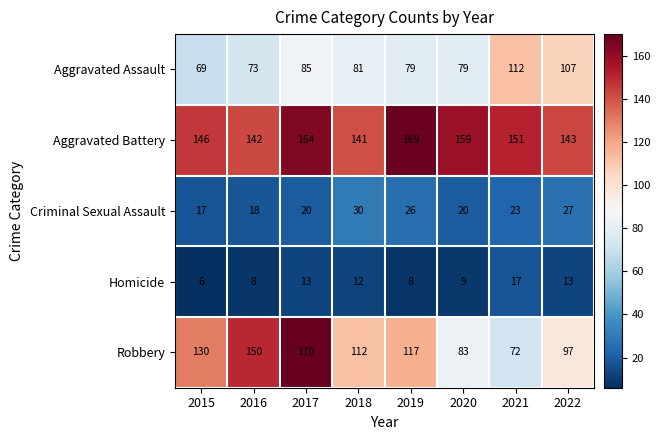

What is the difference between the Criminal Sexual Assault values at 2021 and 2019?

3